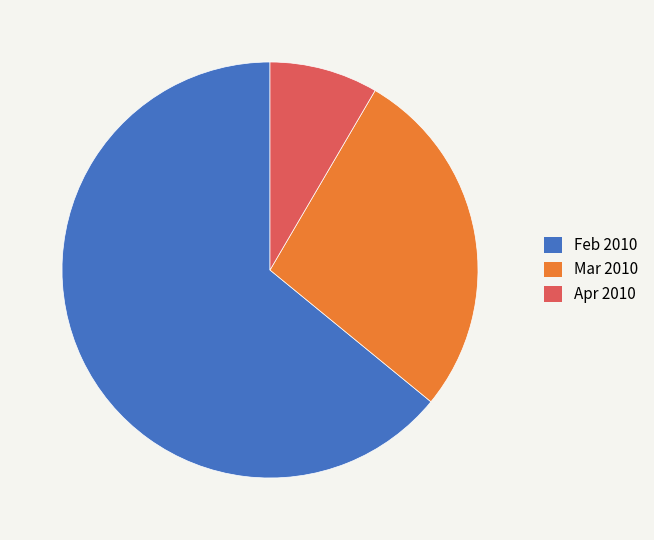

Combined, do Mar 2010 and Apr 2010 account for over 50%?

No